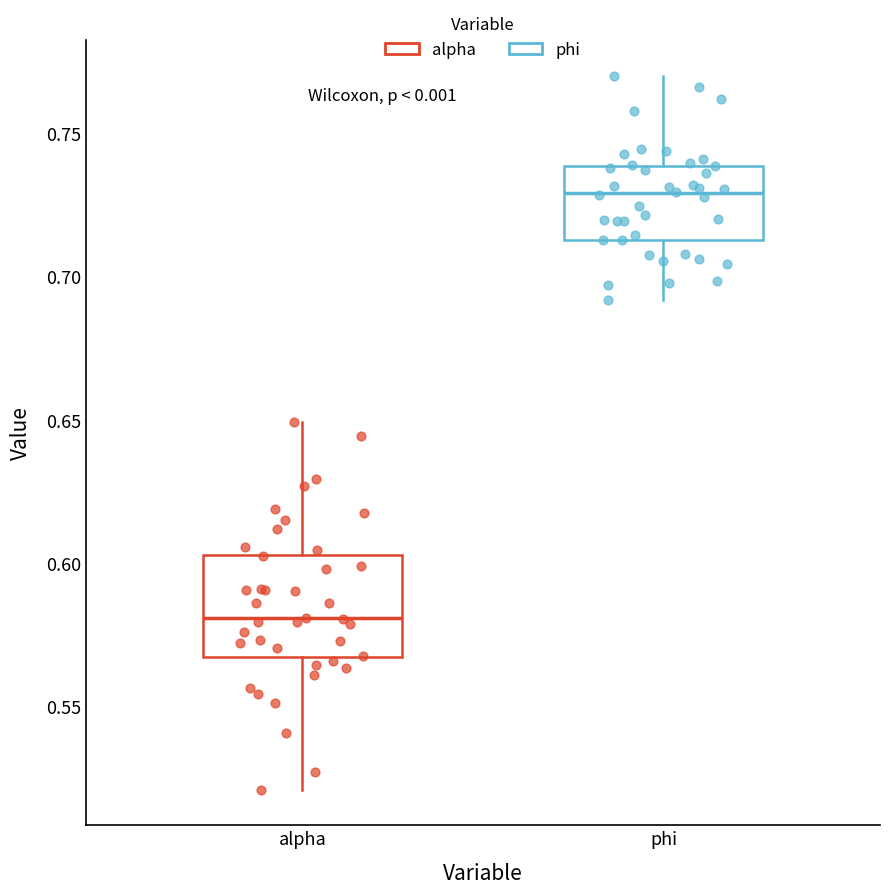

Reading left to right, transcribe this box plot: for each box, give where its median line is, the range the box spans, and where its two whiskers end, as read against the y-axis. The values are not printed on the chart, so give them approximately, as read against the axis.

alpha: median 0.580, box 0.565 to 0.605, whiskers 0.520 to 0.650
phi: median 0.730, box 0.715 to 0.740, whiskers 0.690 to 0.770